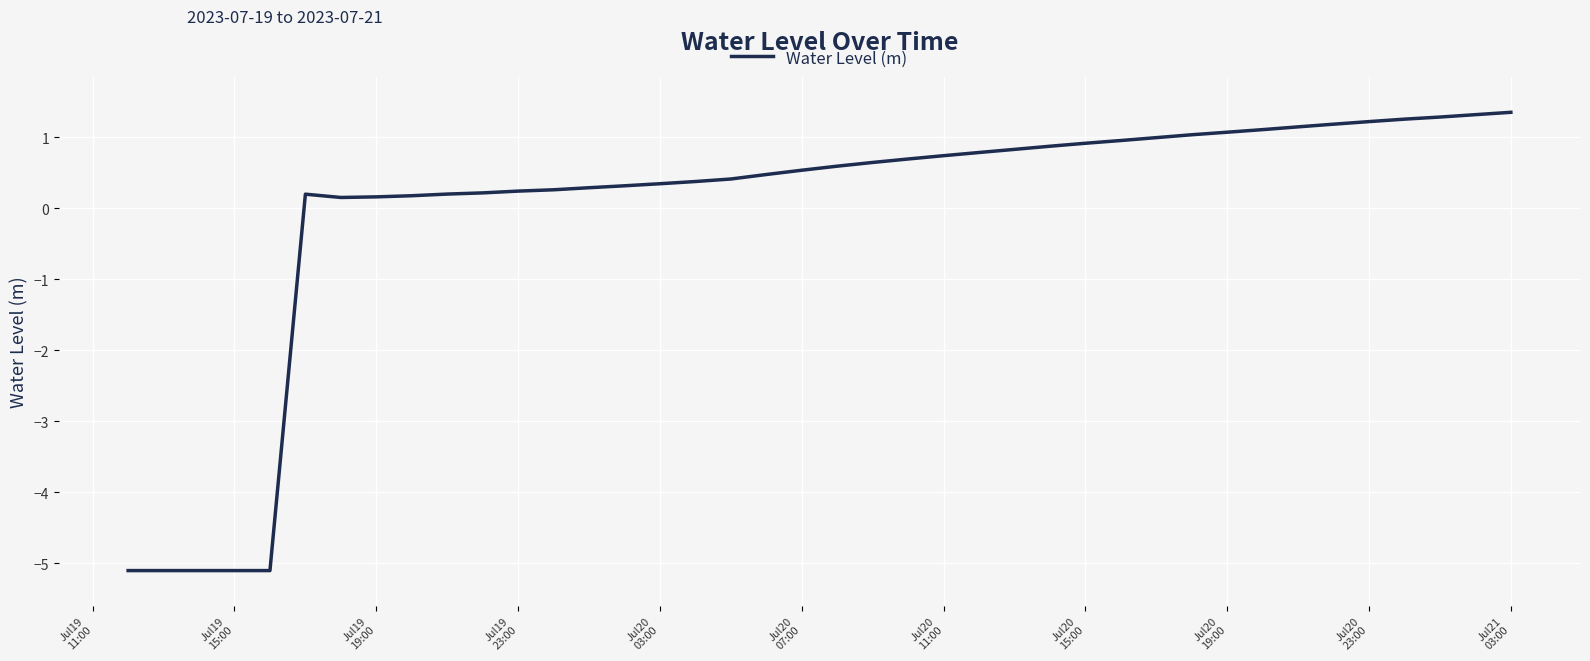

What is the difference between the maximum and minimum values?

6.4